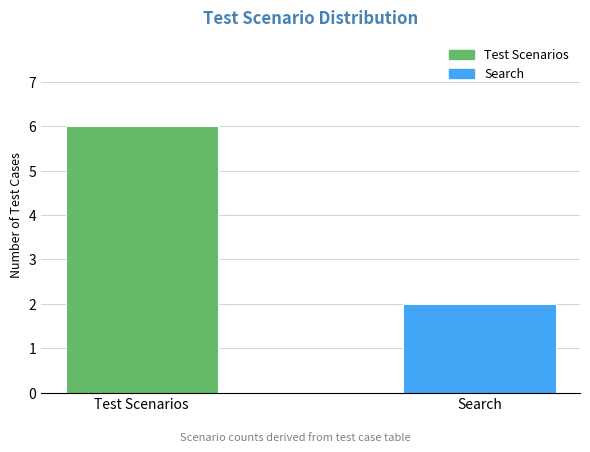

What is the label of the 1st bar from the left?

Test Scenarios